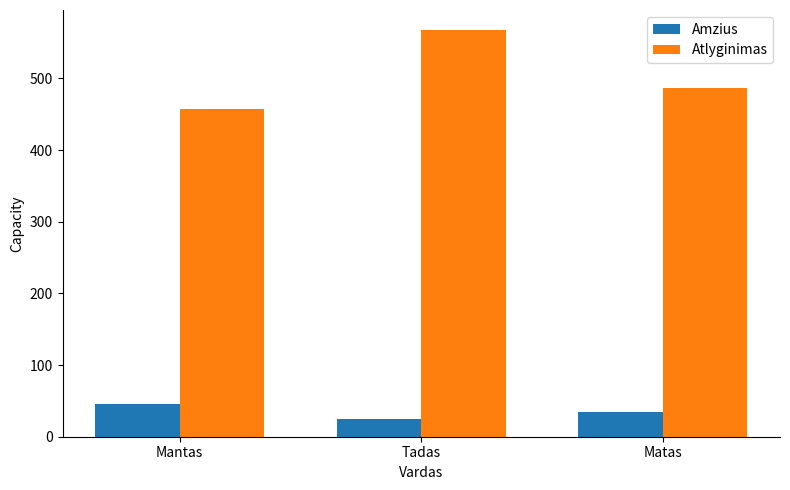

Count the Amzius values in the range 25 to 45.

3